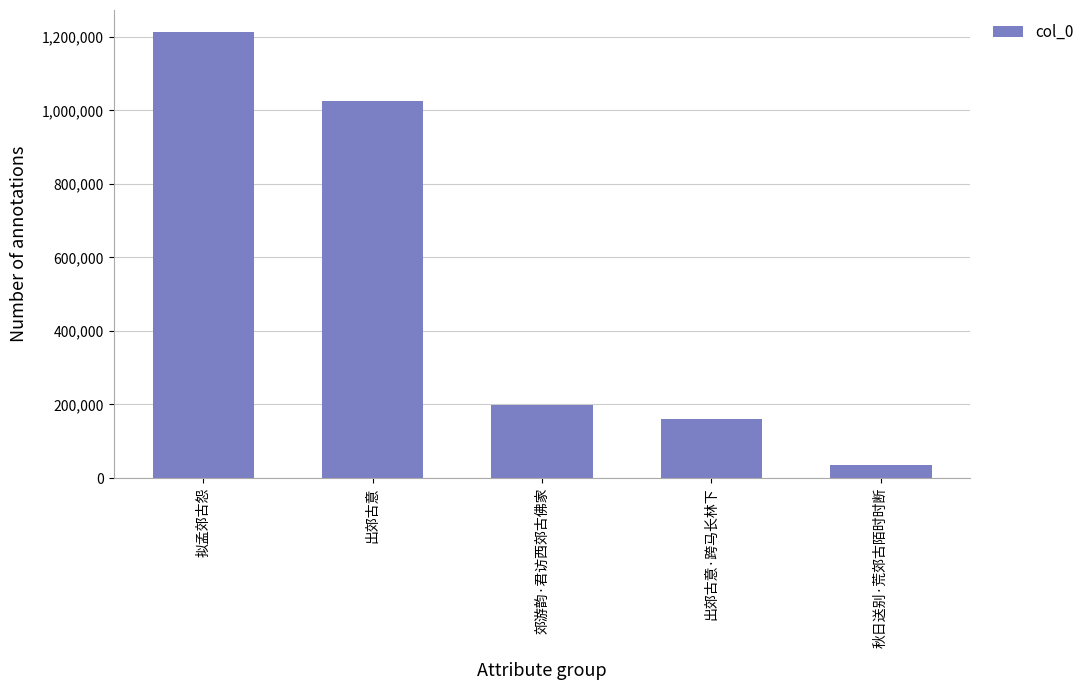

Where does the data first go above 198614?

拟孟郊古怨